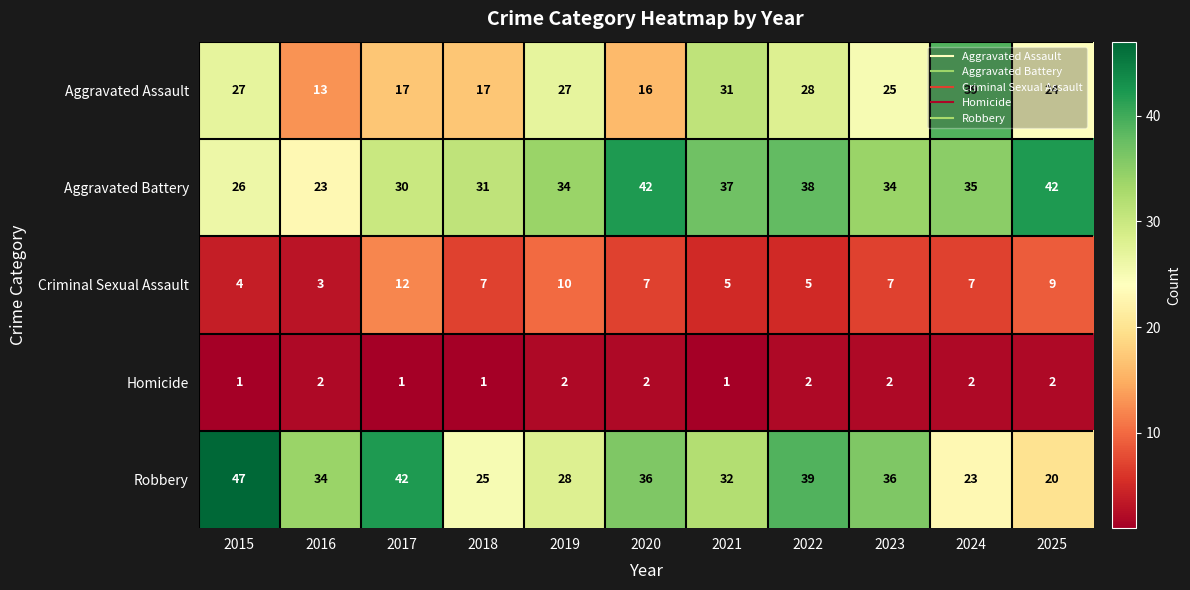

At which label does Robbery first exceed 34?

2015